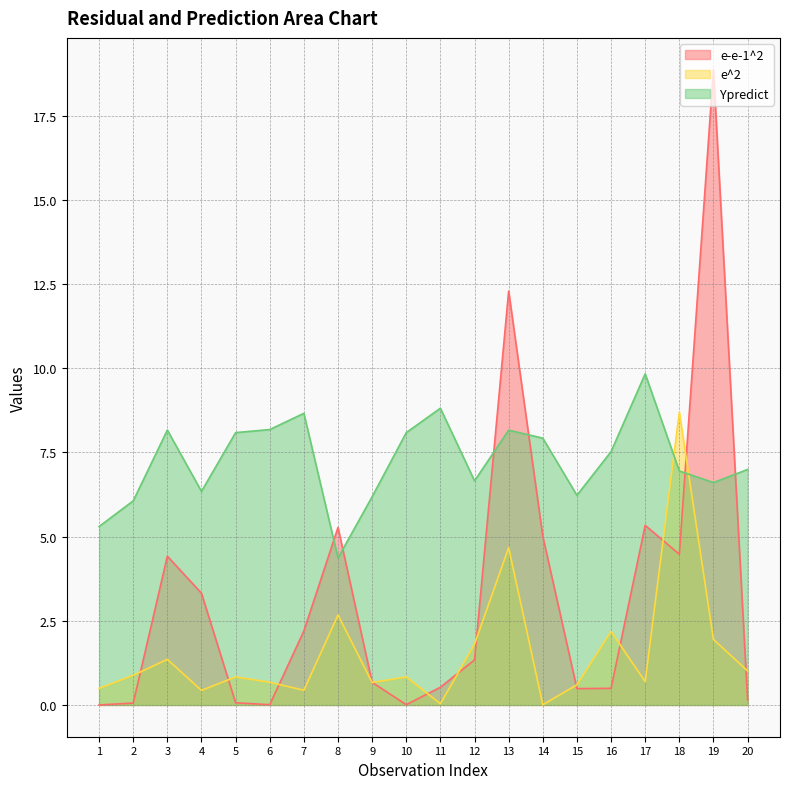

In Ypredict, how many points are lower than both neighbors (excluding endpoints)?

5